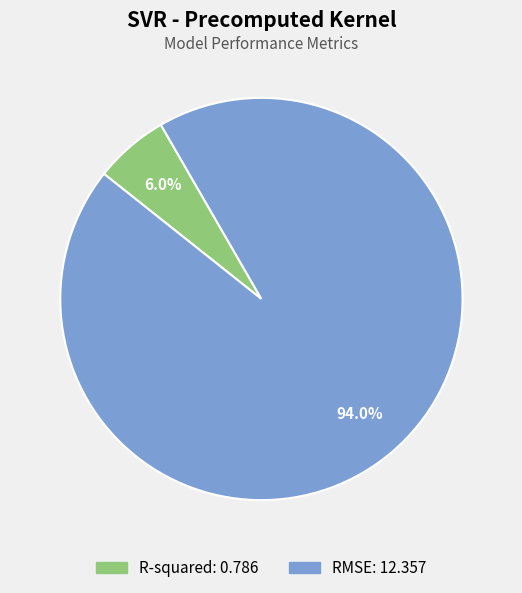

What is the smallest slice in the pie chart?

R-squared